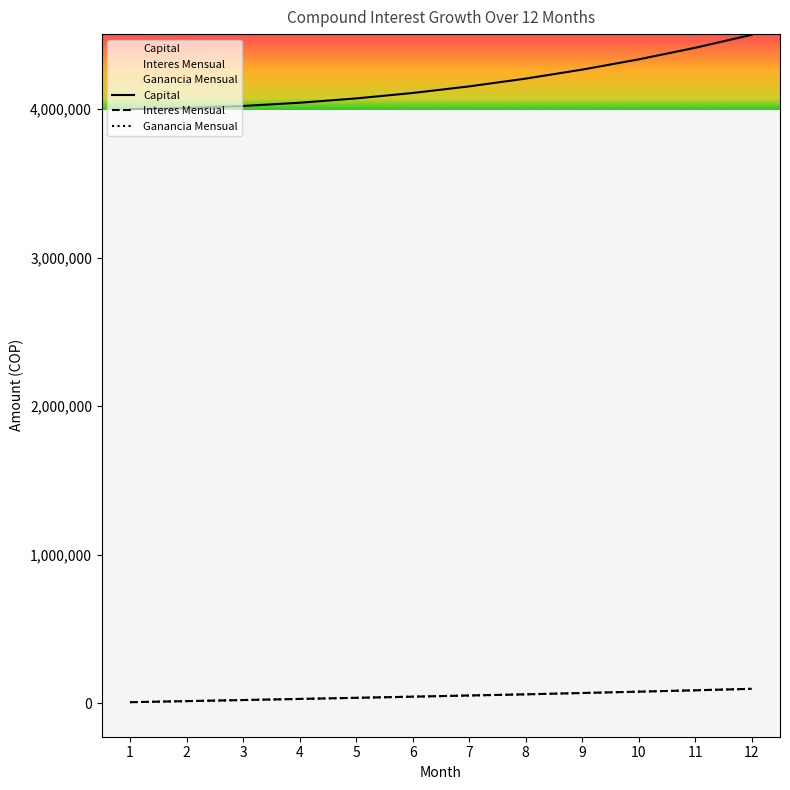

What is the minimum value shown in the chart?

7200.0